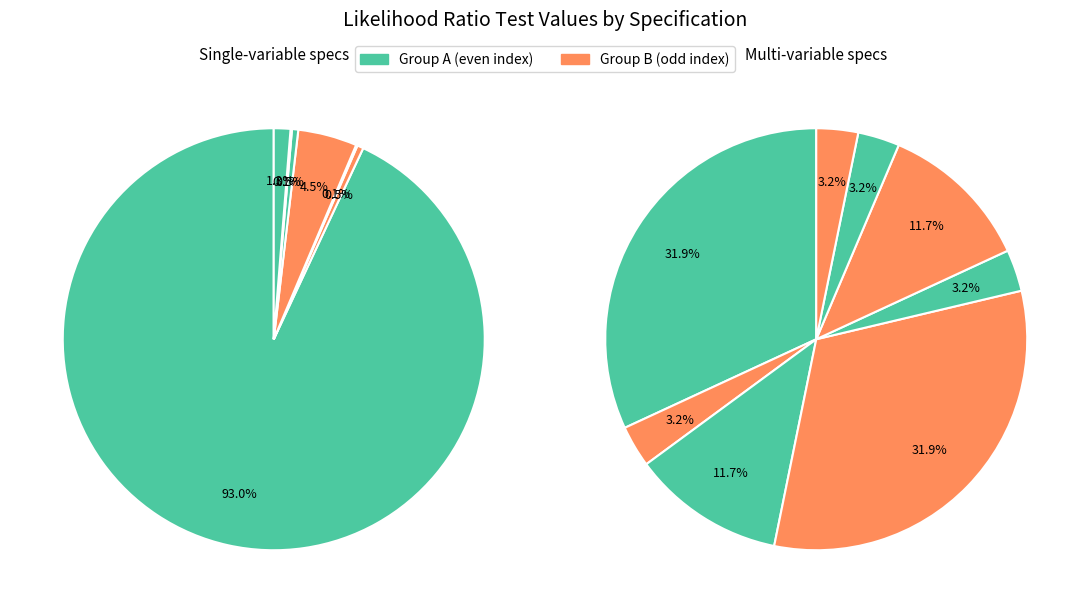

What percentage is the PC3 slice, to the nearest percent?

5%